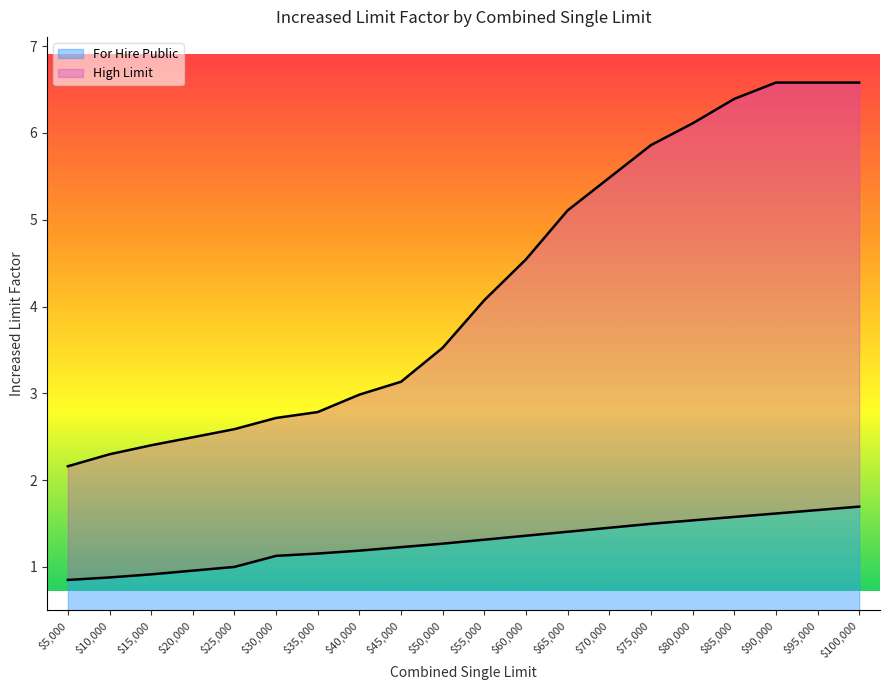

Between $60,000 and $90,000, which is larger?

$90,000